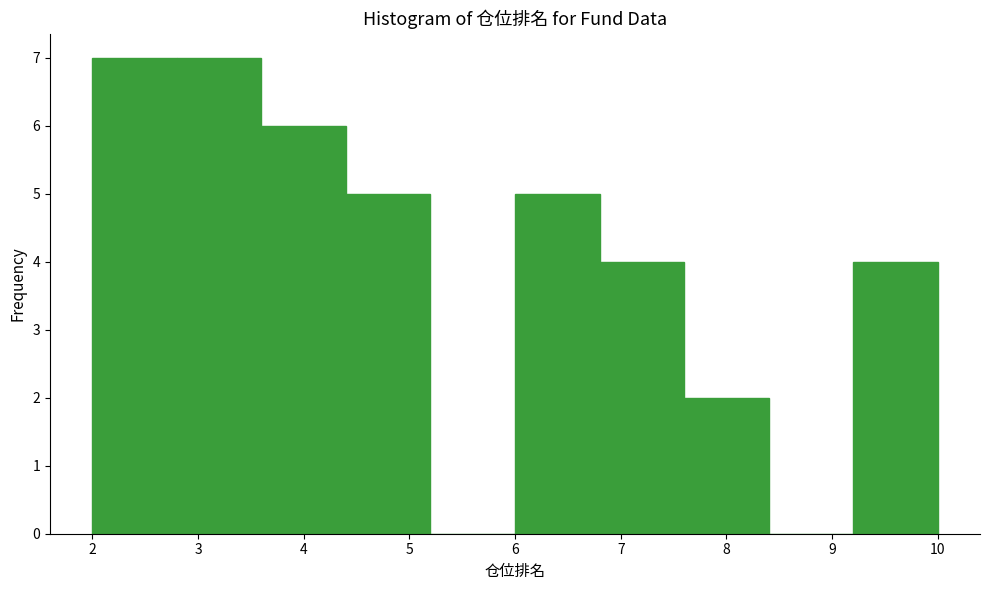

Reading left to right, list every bar in this chart as the range it spans on the x-axis followed by its height. The values are not printed on the chart, so give them approximately, as read against the axis.

2.0 to 2.8: 7
2.8 to 3.6: 7
3.6 to 4.4: 6
4.4 to 5.2: 5
5.2 to 6.0: 0
6.0 to 6.8: 5
6.8 to 7.6: 4
7.6 to 8.4: 2
8.4 to 9.2: 0
9.2 to 10.0: 4